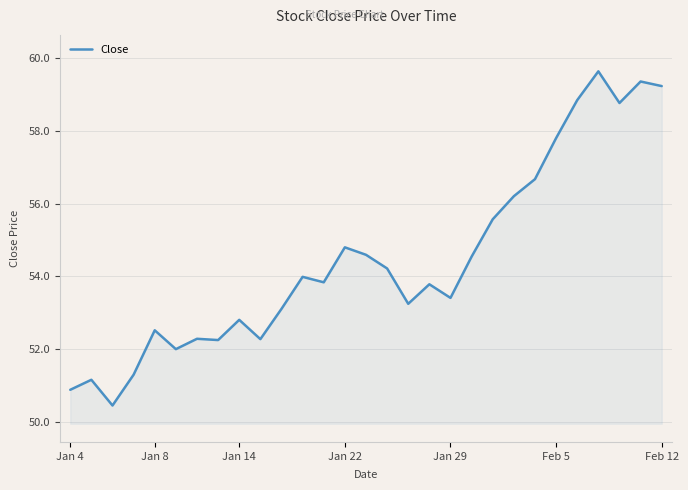

Does the chart display data point markers on the line(s)?

No